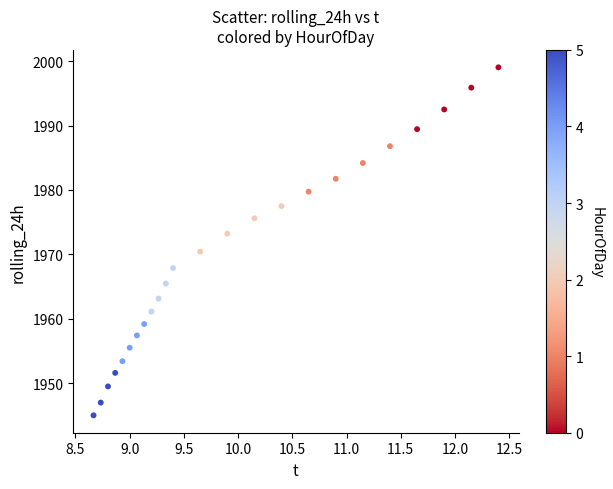

What is the range of X values (max minus min)?

3.7